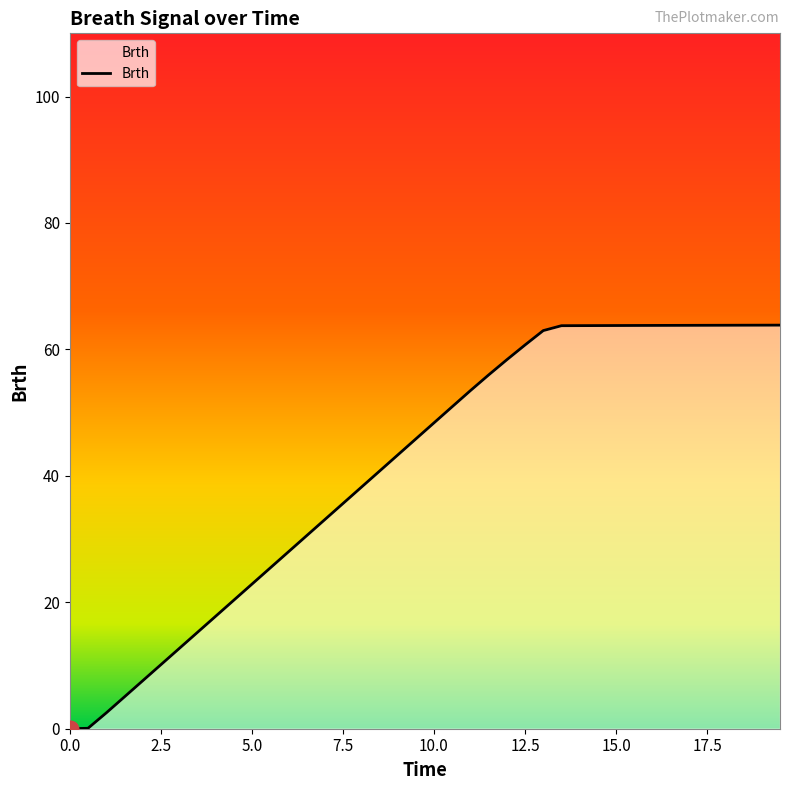

What is the difference between the maximum and minimum values?

63.8